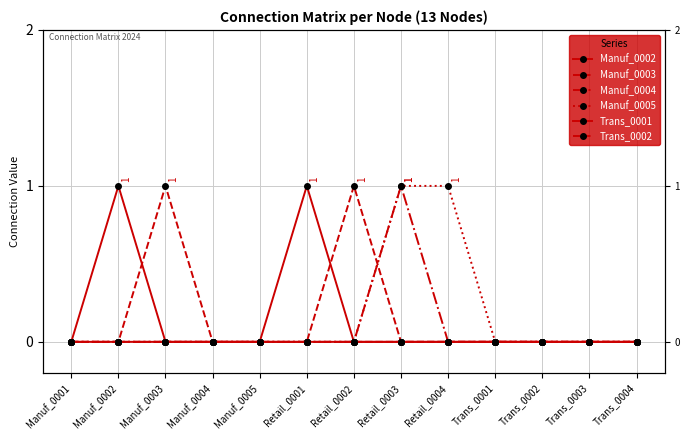

Which category has the lowest value across all series?

Manuf_0001